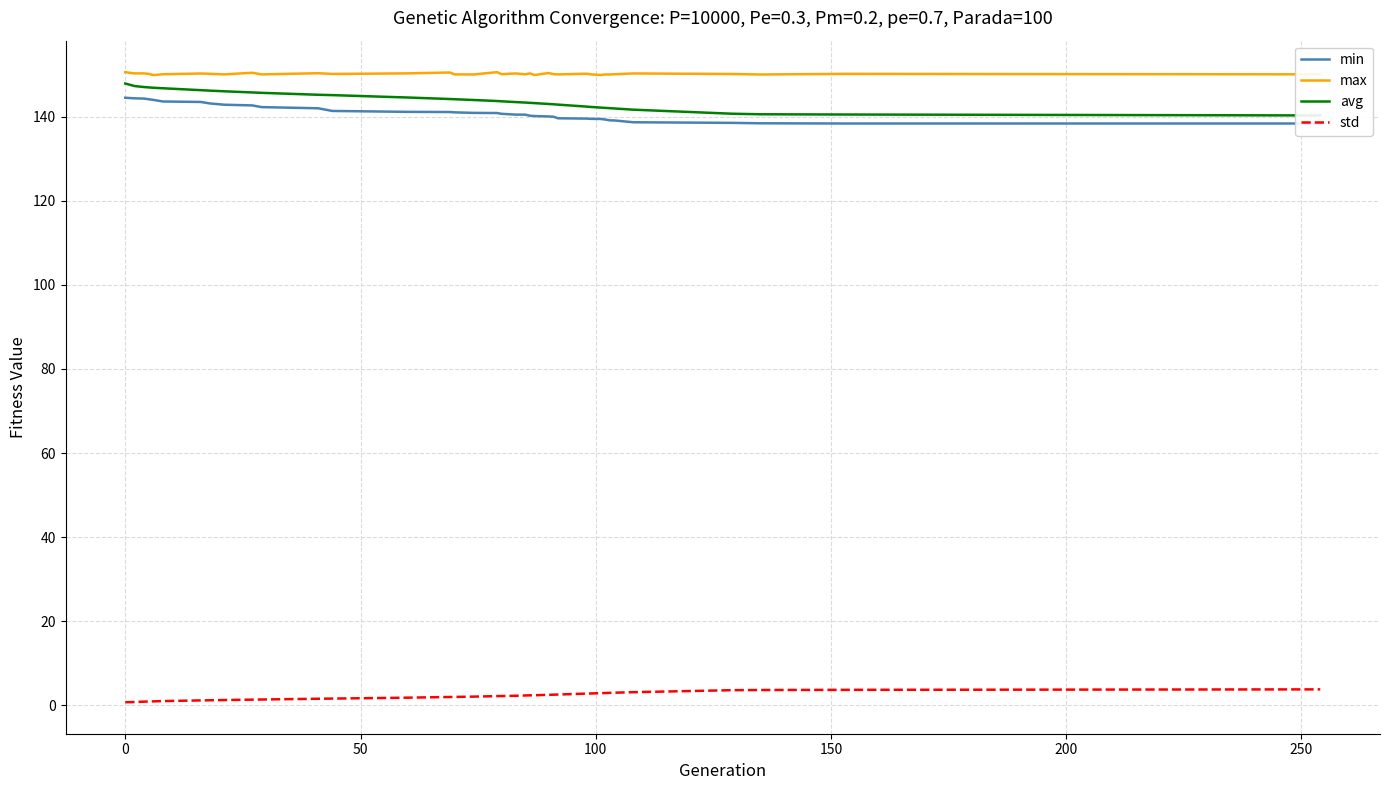

What is the highest value of the std series?

3.8